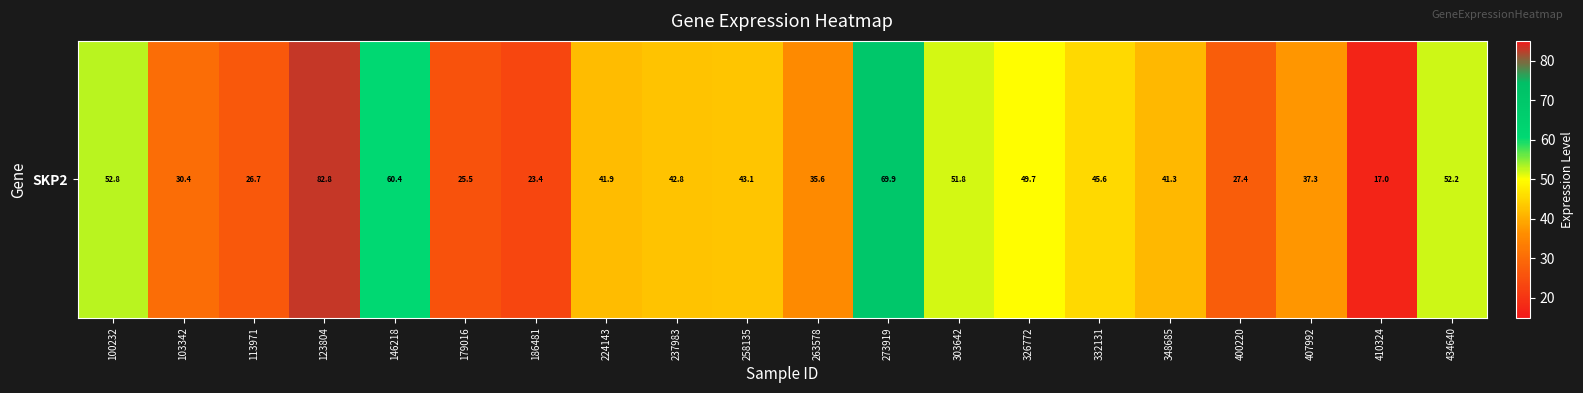

How many series are shown in this chart?

1